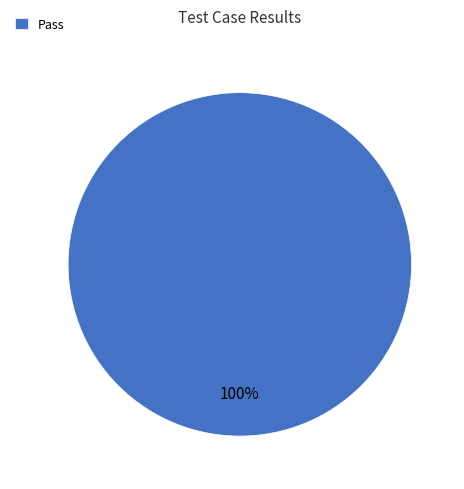

To the nearest percent, what portion does Pass represent?

100%